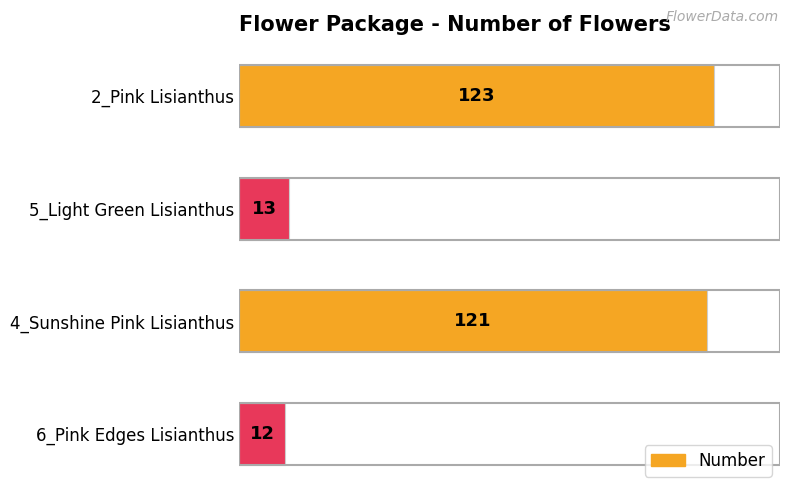

Are the bars horizontal?

Yes